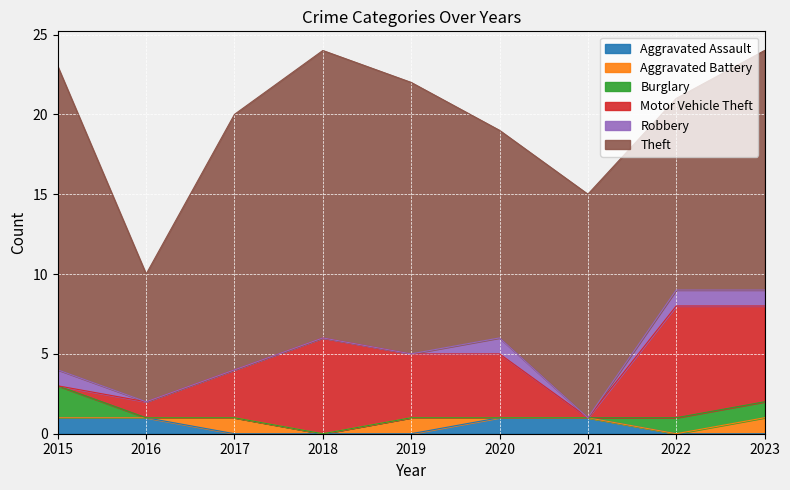

Is the value of Robbery at 2023 greater than the value of Motor Vehicle Theft at 2017?

No